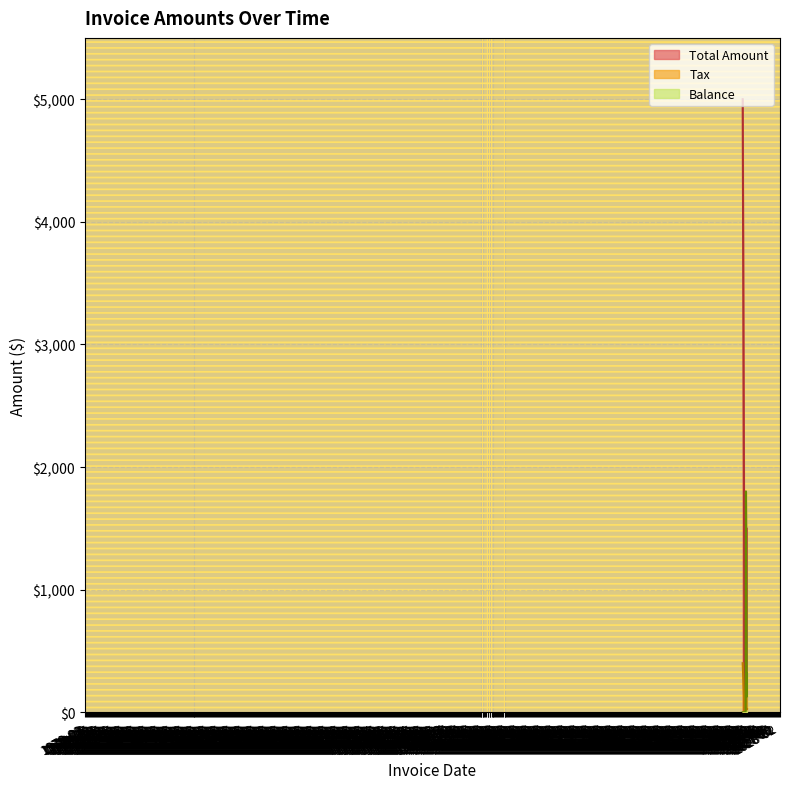

What are all the series names shown in the legend?

Total Amount, Tax, Balance